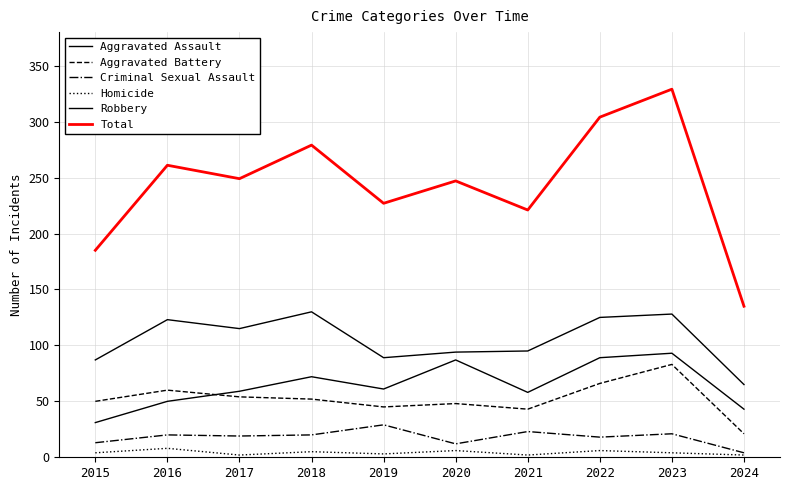

How many lines are shown in the chart?

6